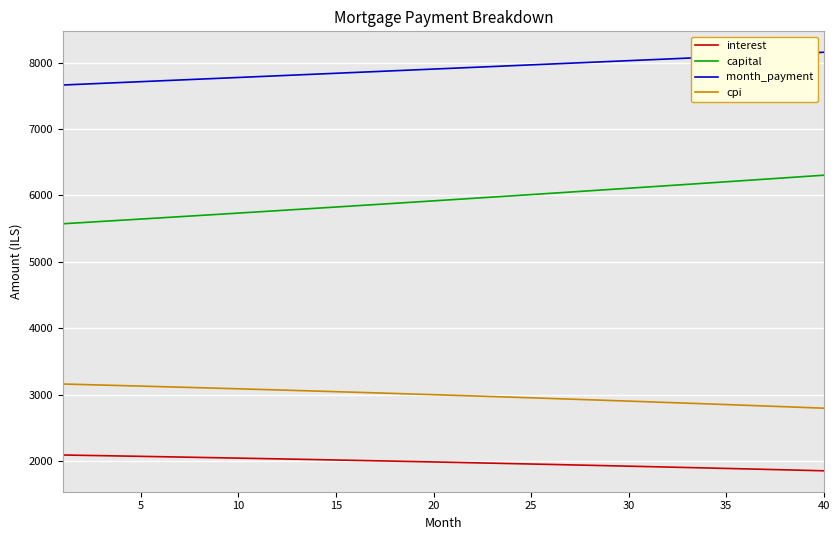

What is the smallest value displayed?

1851.9